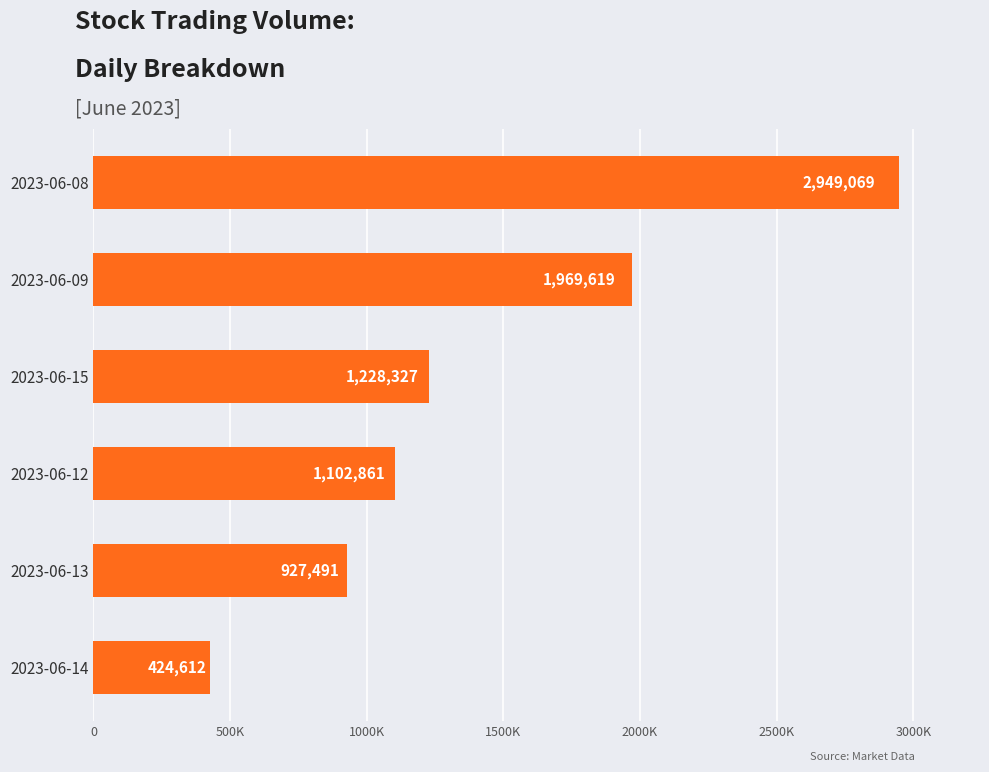

How many bars are there in total?

6